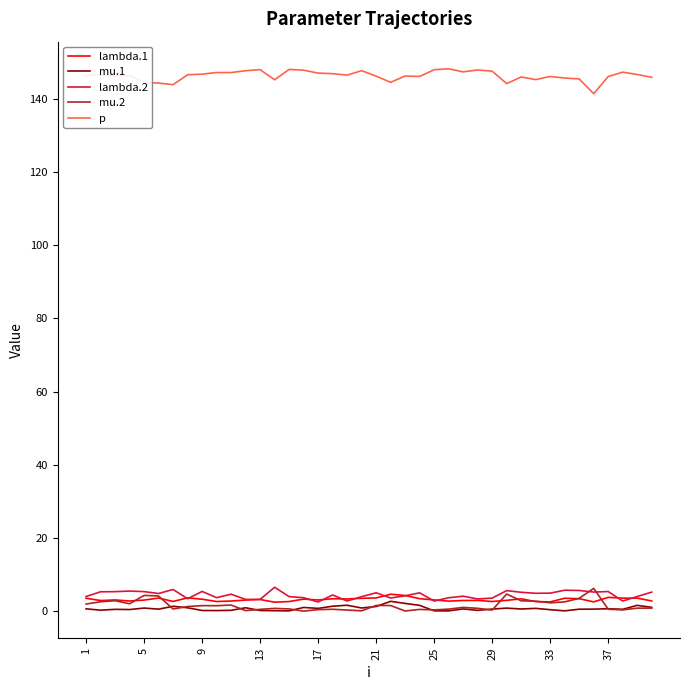

What is the average value of the lambda.2 series?

4.4